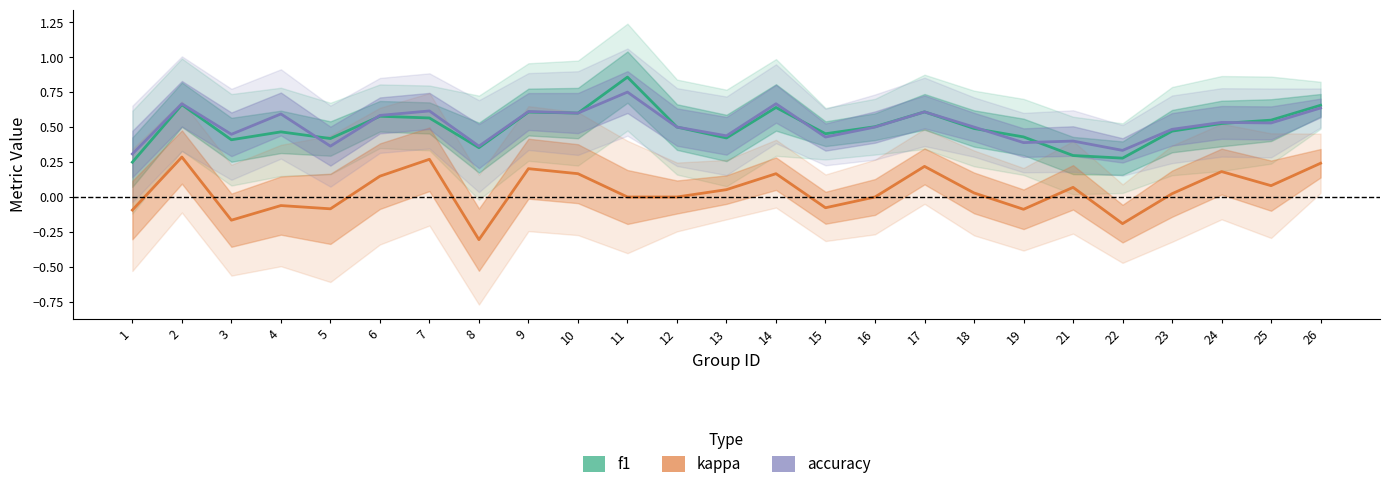

Does the chart display data point markers on the line(s)?

No